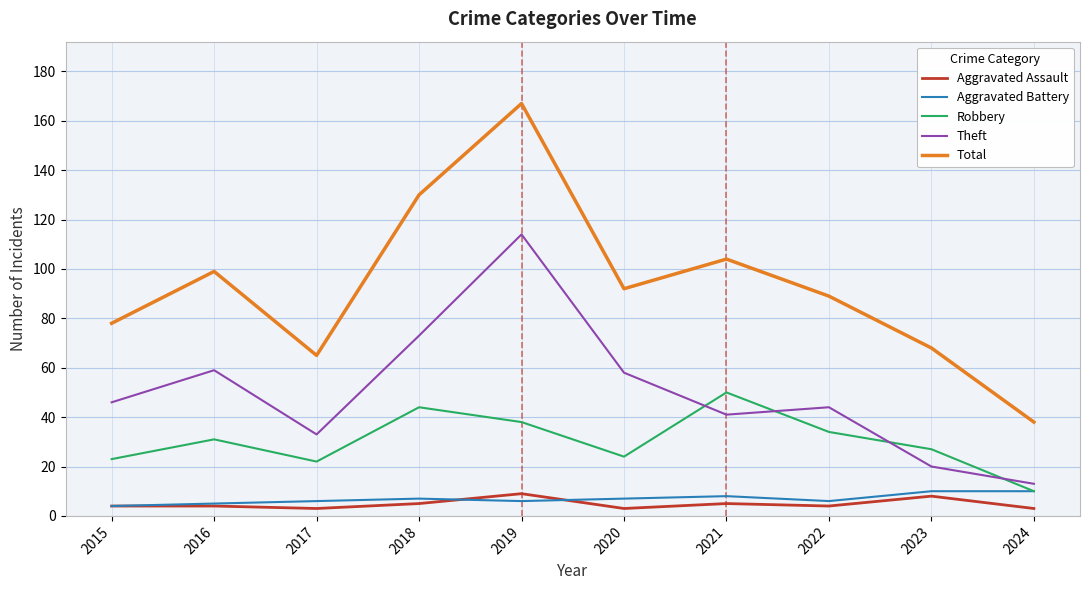

Rank the series at 2017 from highest to lowest value.

Total, Theft, Robbery, Aggravated Battery, Aggravated Assault